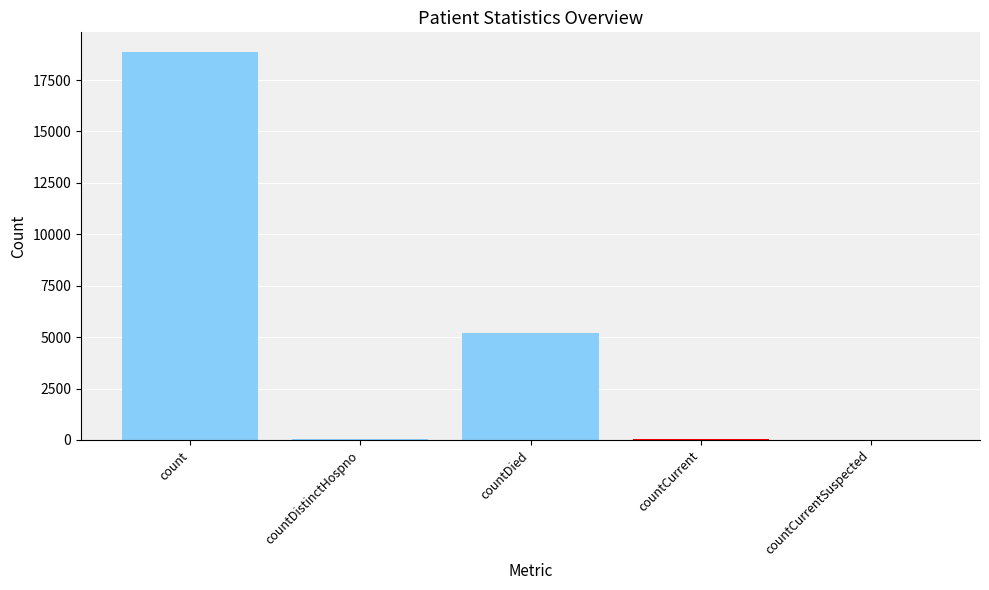

Reading left to right, transcribe all the data shown in this chart.

count=18874	countDistinctHospno=32	countDied=5215	countCurrent=44	countCurrentSuspected=0